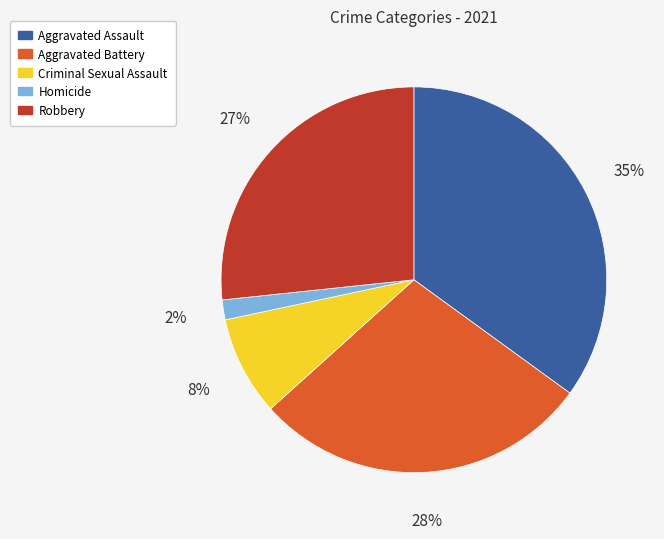

What percentage is the Criminal Sexual Assault slice, to the nearest percent?

8%